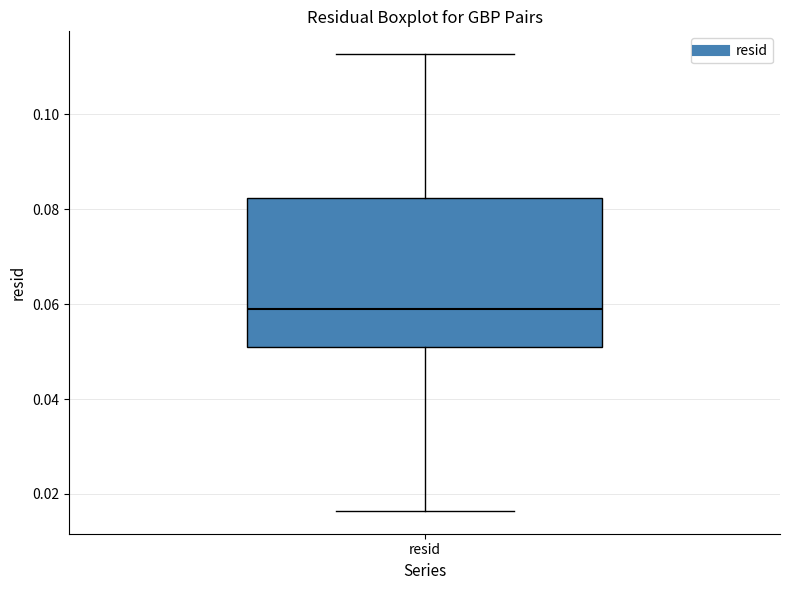

Where does the upper whisker of the box for resid end on the y-axis? The values are not printed on the chart, so give them approximately, as read against the axis.

0.112